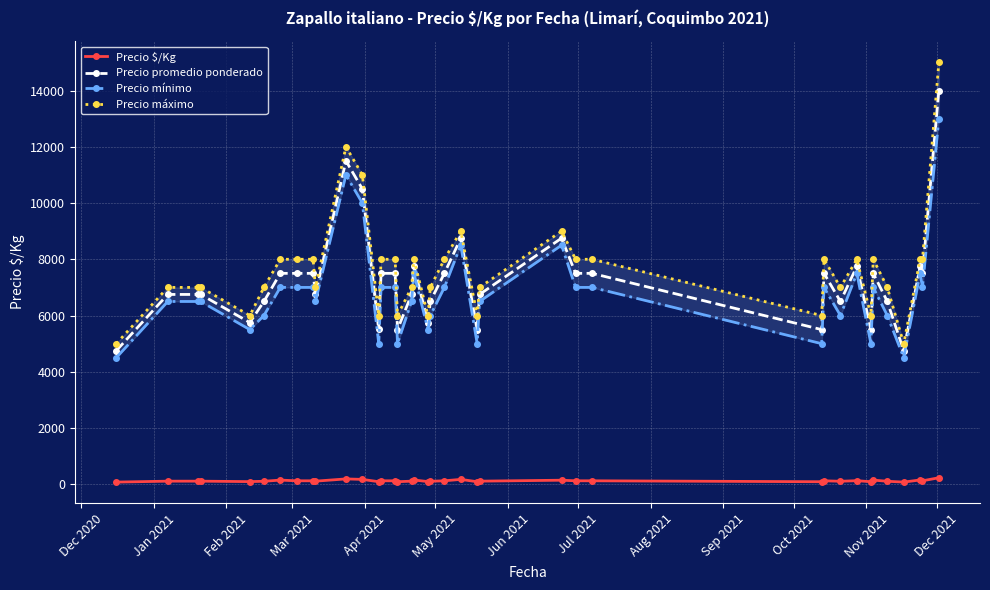

True or false: Precio promedio ponderado and Precio $/Kg intersect in this chart.

False